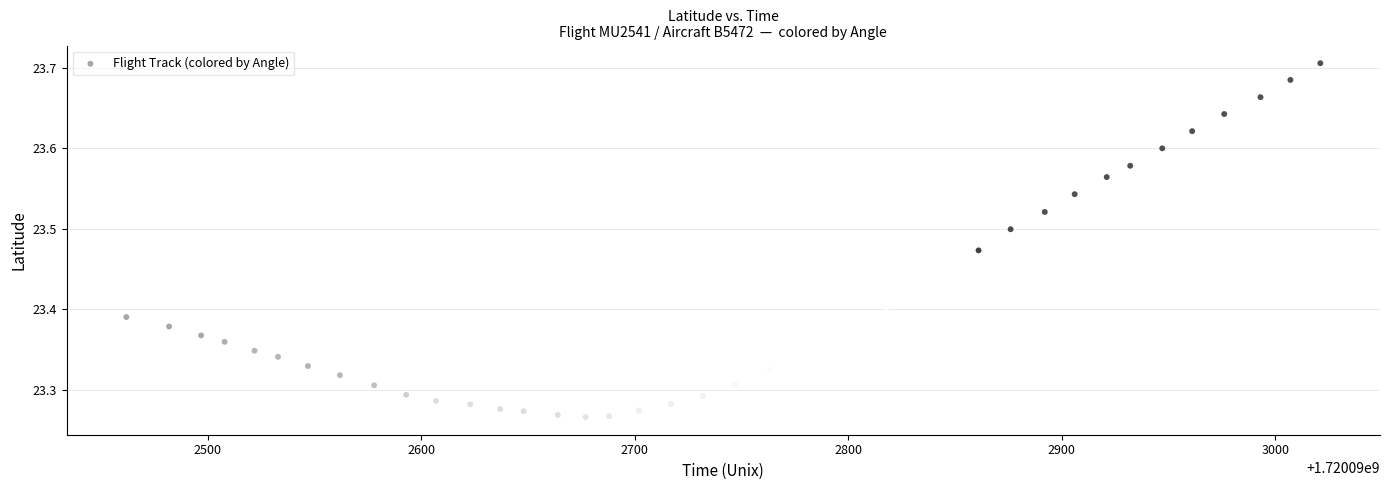

What is the range of X values (max minus min)?

559.0